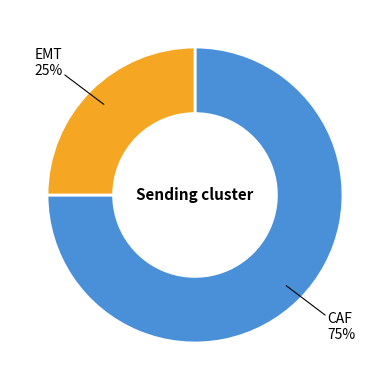

Which slice is the smallest?

EMT